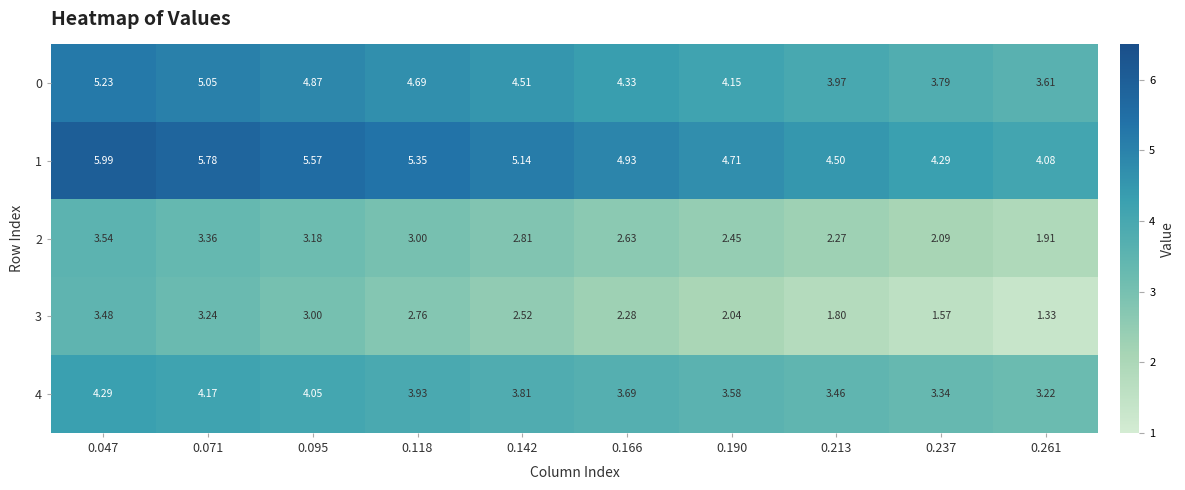

Is the value of 3 at 0.190 greater than the value of 2 at 0.261?

Yes